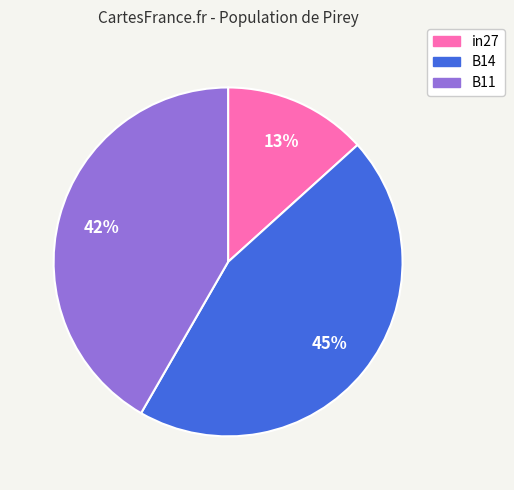

Between in27 and B11, which is larger?

B11